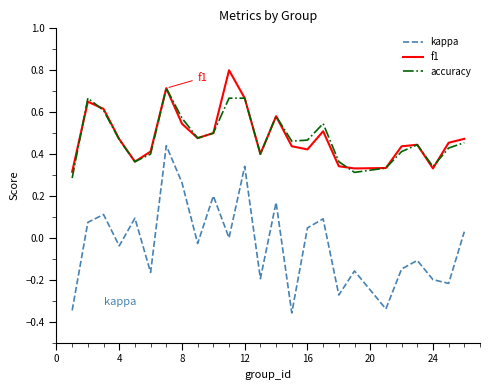

List the series in order of their peak value, lowest first.

kappa, accuracy, f1